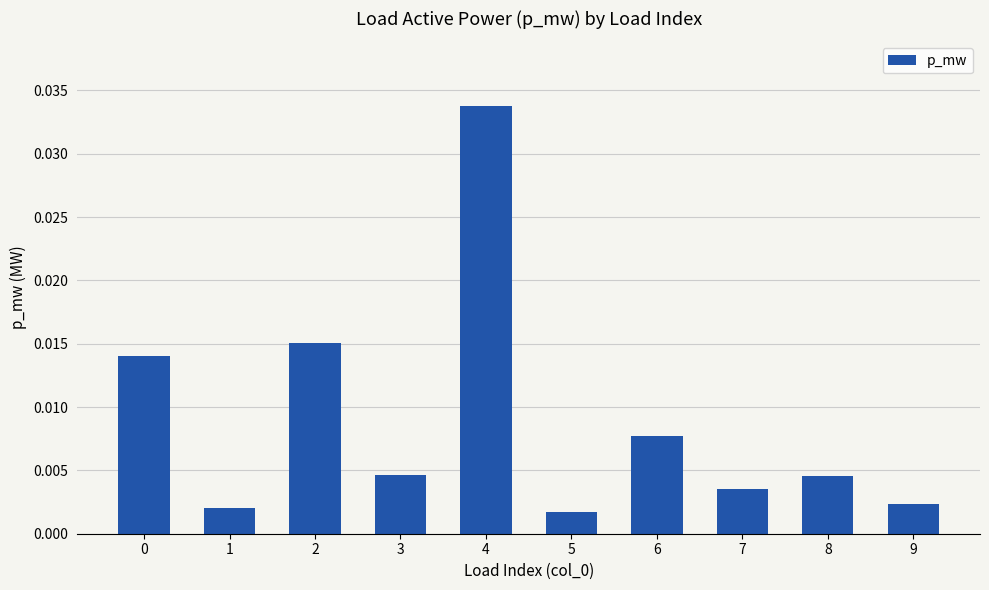

Are the bars grouped side by side (vs. stacked)?

No